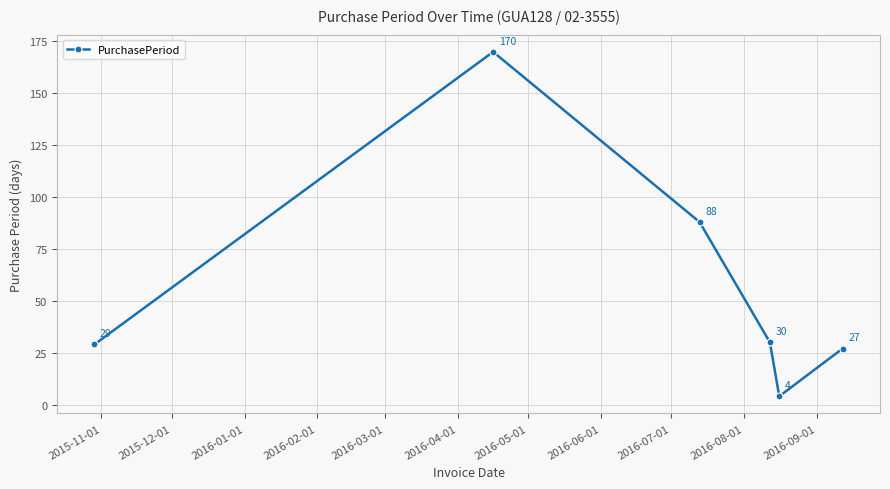

What is the minimum value shown in the chart?

4